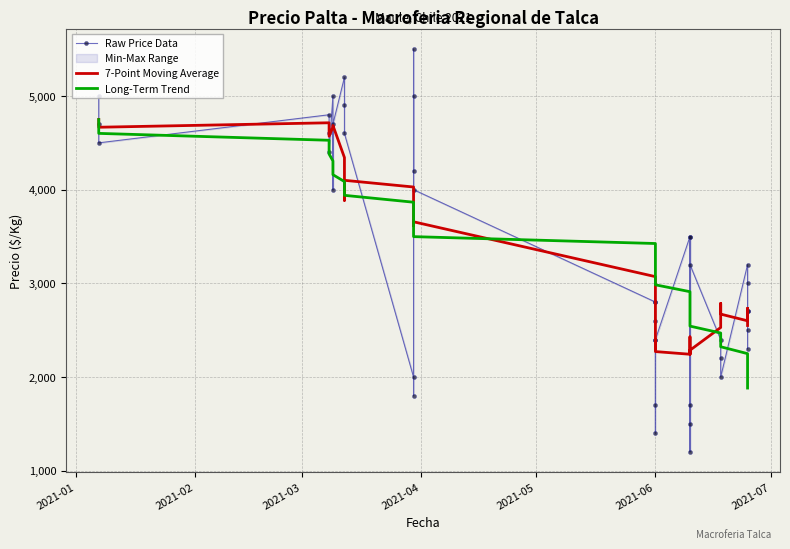

What is the value of the Raw Price Data point at the 8th from the left?

4000.0